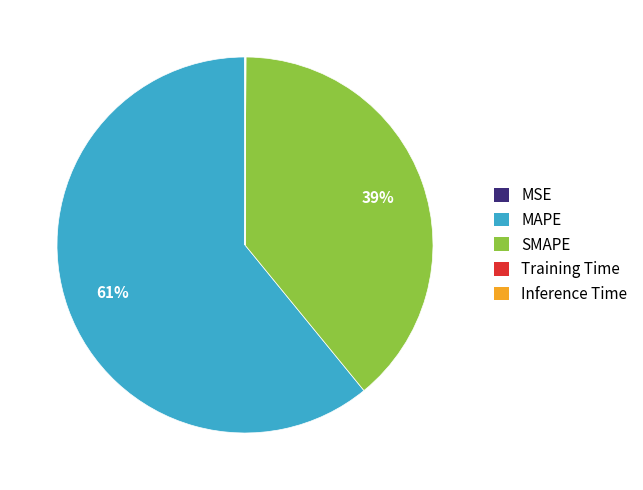

To the nearest percent, what portion does MAPE represent?

61%